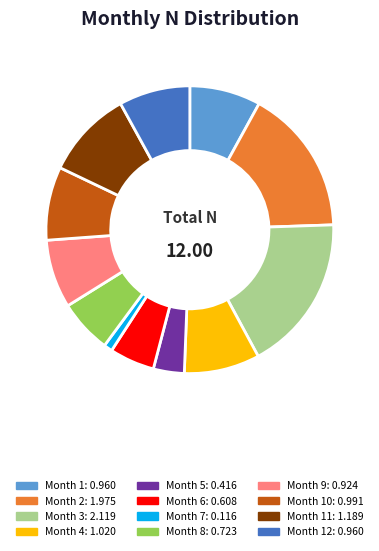

Does any single category account for the majority?

No